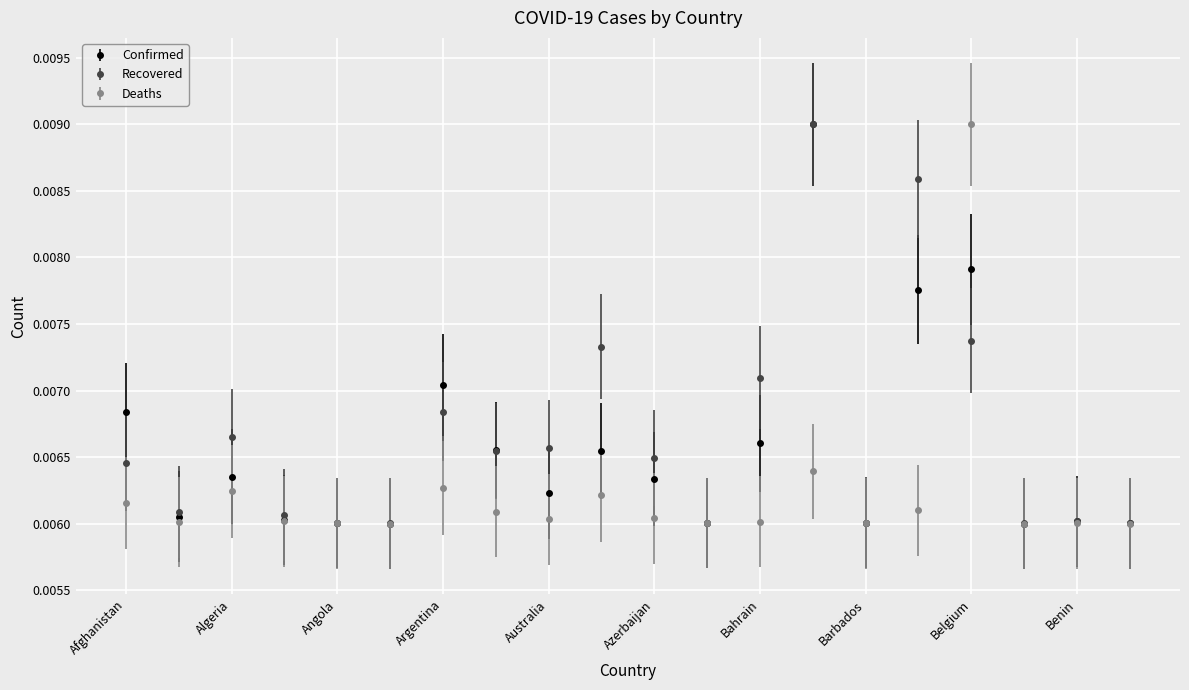

How many Deaths values are between 0 and 1?

20